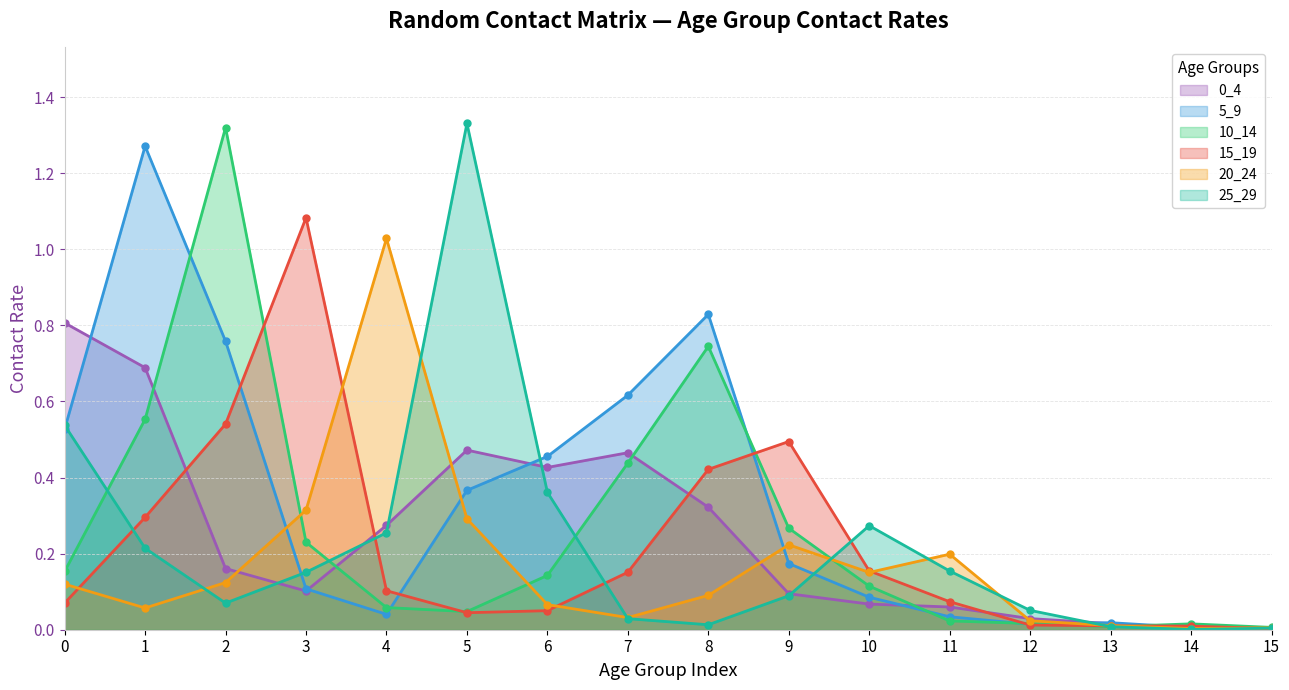

What is the difference between the 10_14 values at 12 and 10?

0.1